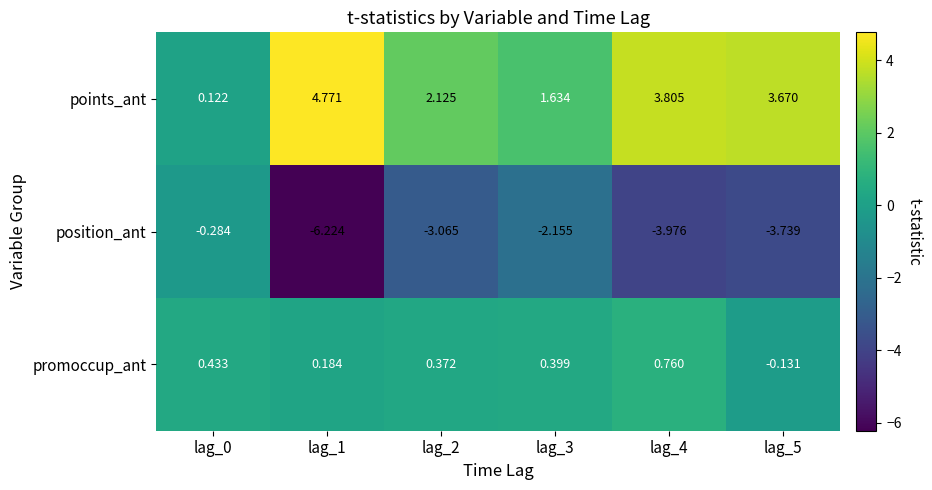

Which series changed the most between lag_0 and lag_3?

position_ant